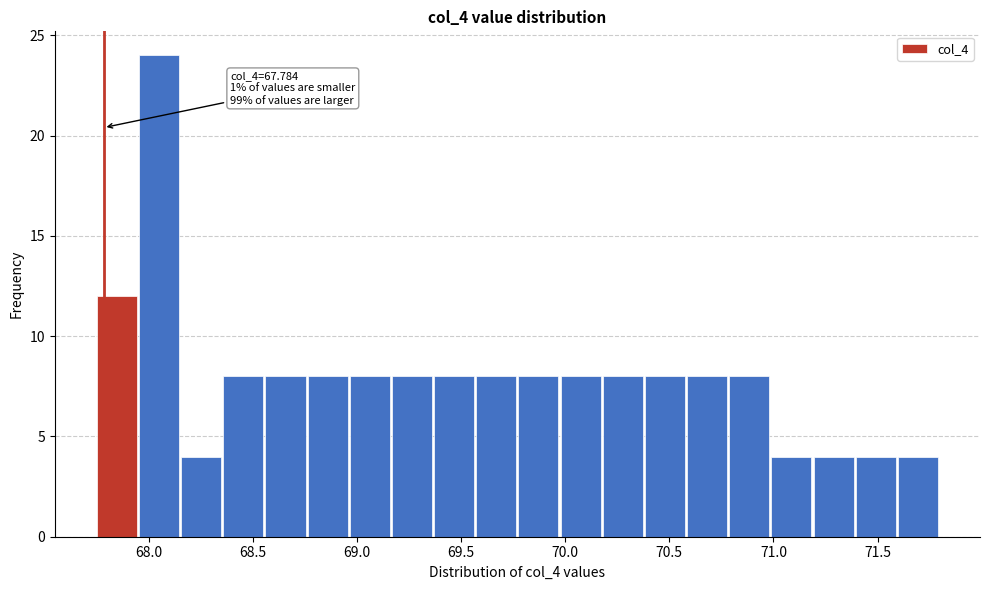

Over which range of the x-axis is the bar tallest?

67.95 to 68.15